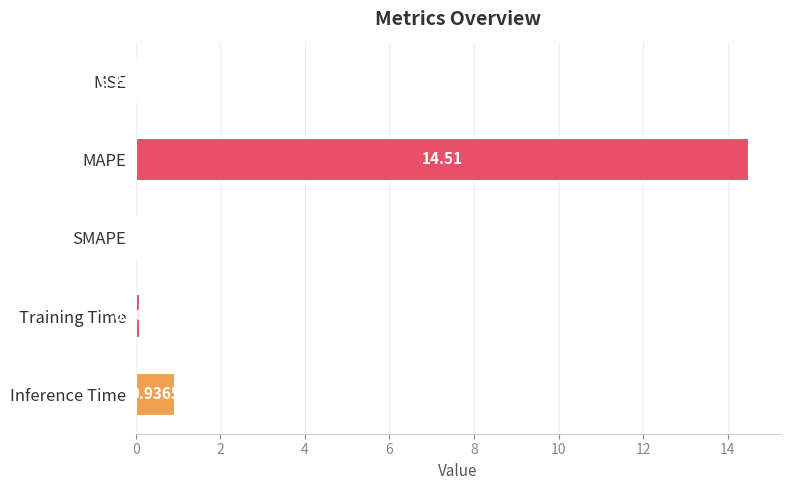

Which category has the highest value across all series?

MAPE